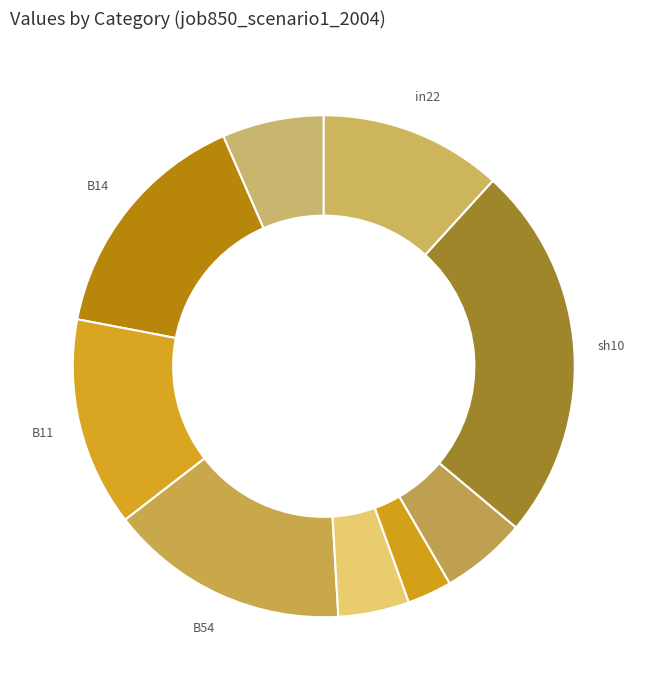

What is the largest slice in the pie chart?

sh10